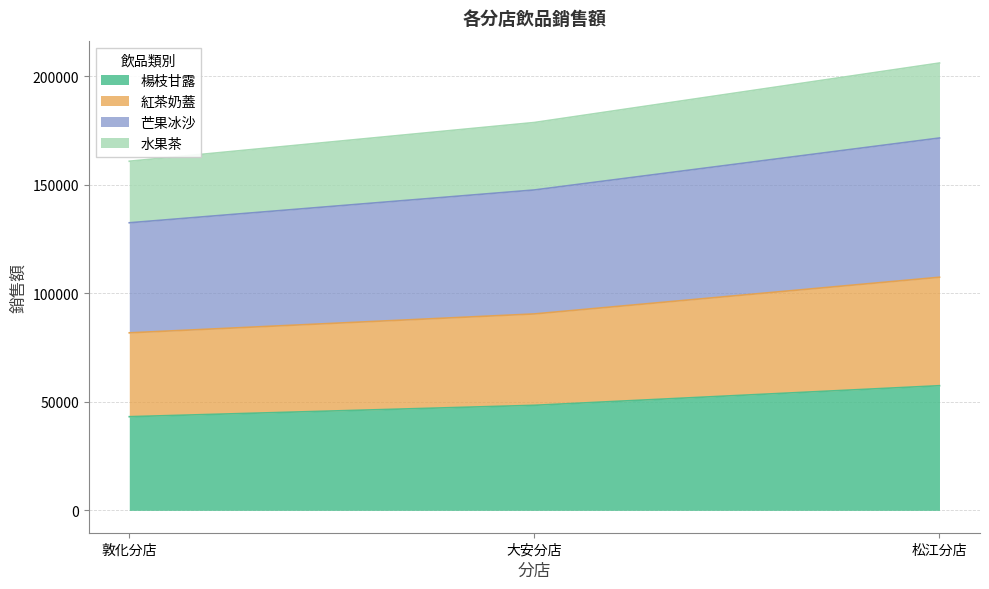

What are all the series names shown in the legend?

楊枝甘露, 紅茶奶蓋, 芒果冰沙, 水果茶